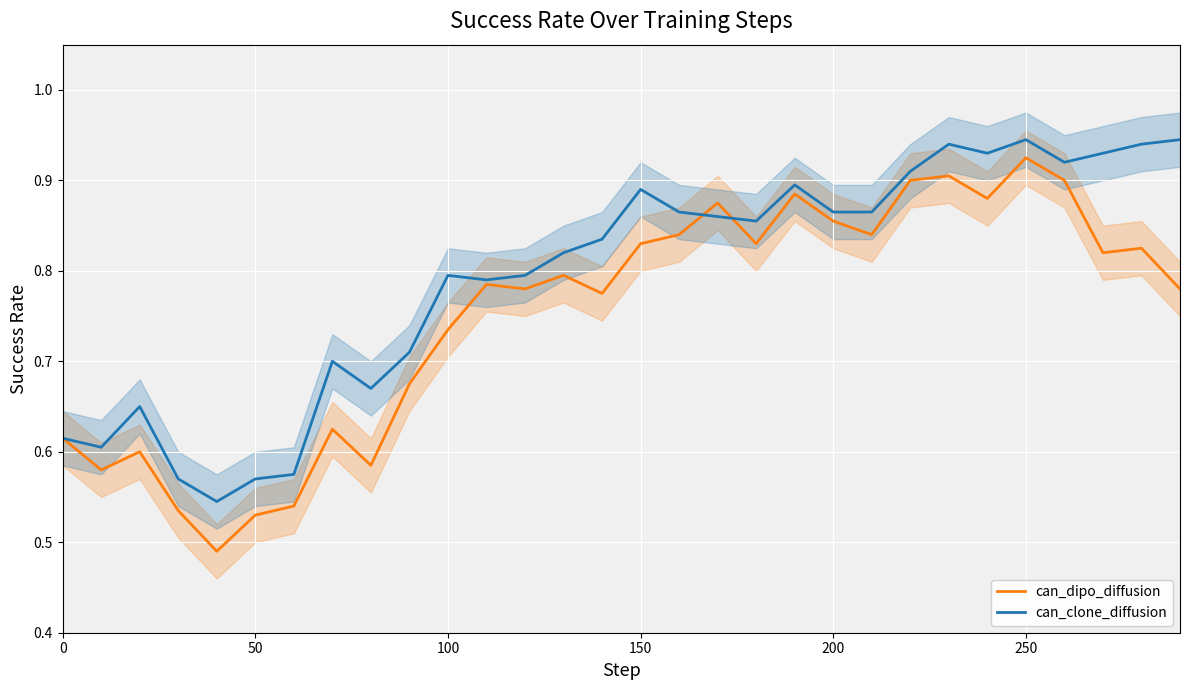

What is the greatest value displayed?

0.9